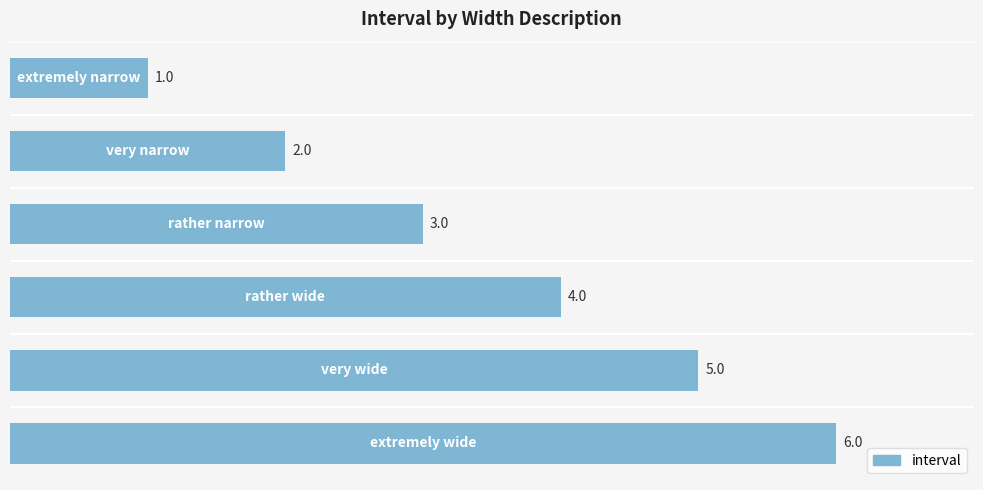

What is the sum of all values?

21